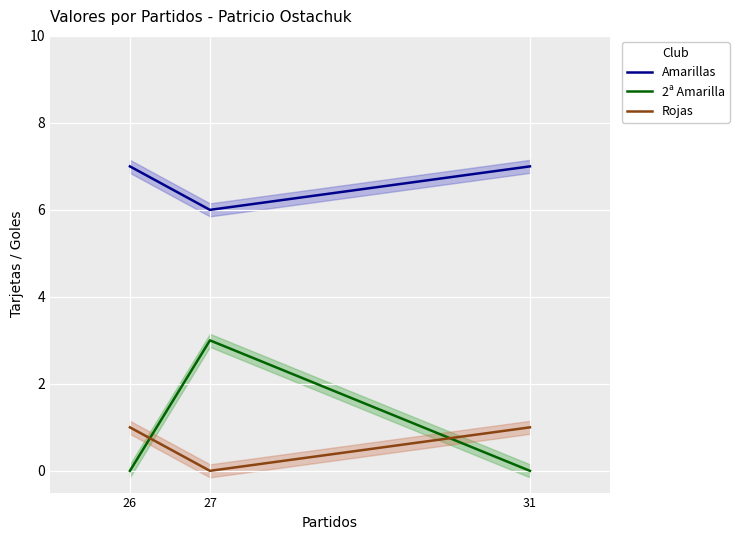

Which has a higher value, 27 or 31?

31